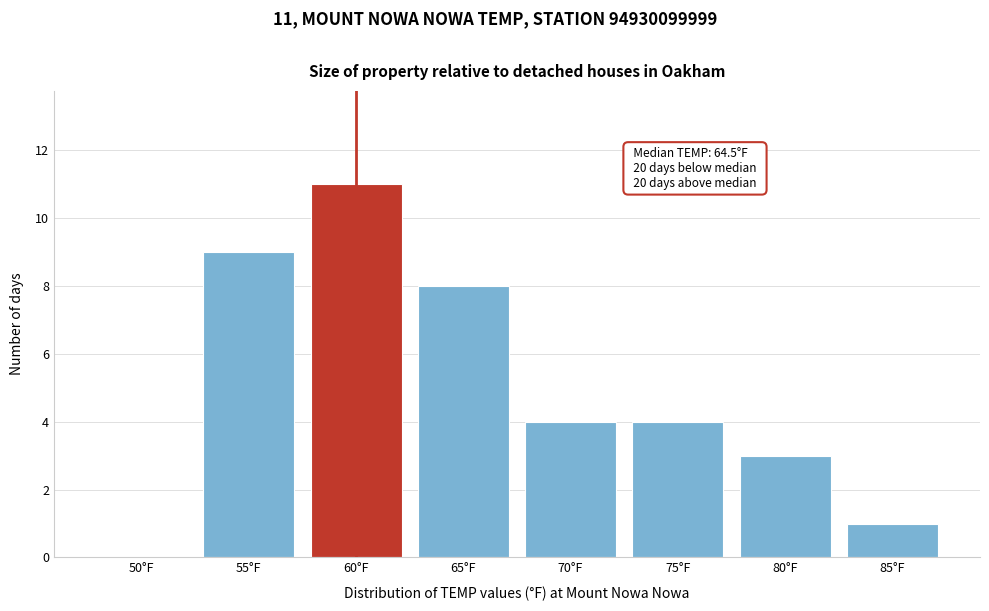

Reading left to right, list all the values displayed in this chart.

50°F=0	55°F=9	60°F=11	65°F=8	70°F=4	75°F=4	80°F=3	85°F=1